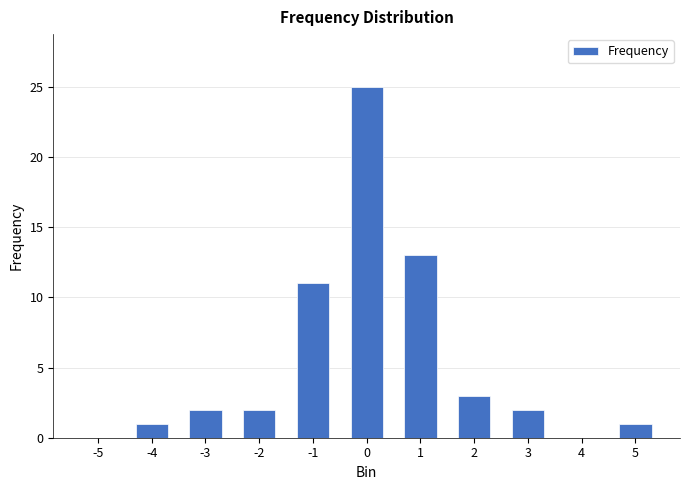

Is it true that the value at -1 is 11?

True